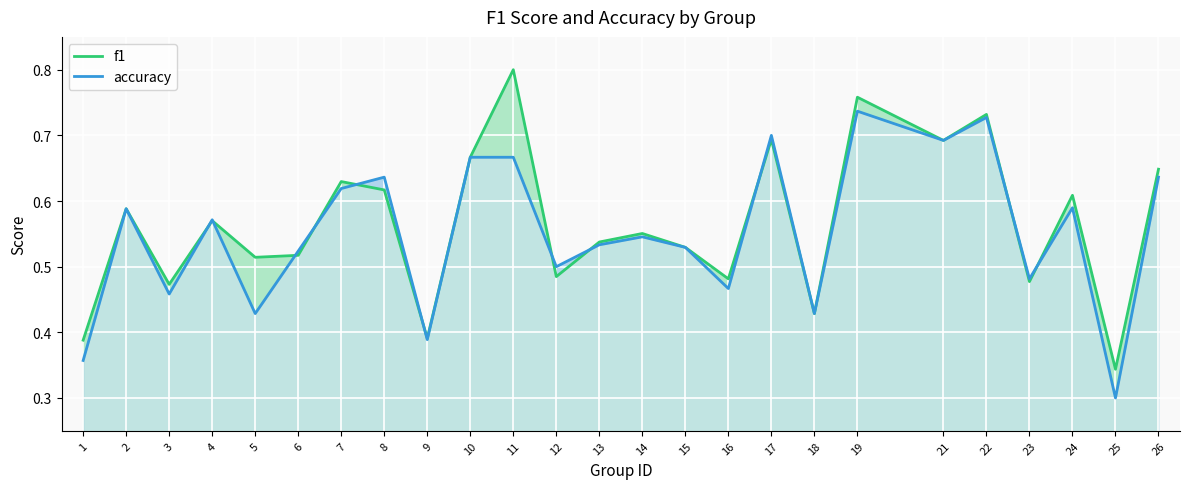

At which label is f1 closest to 0?

25